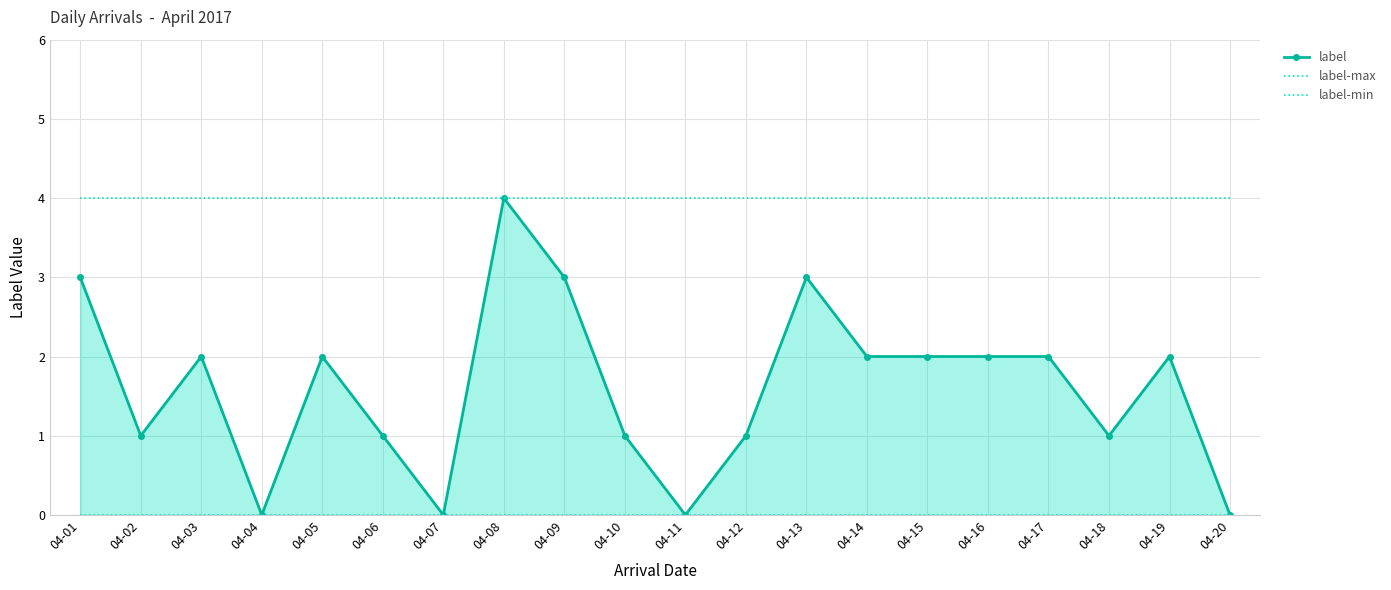

Which series has the largest total across all categories?

label-max